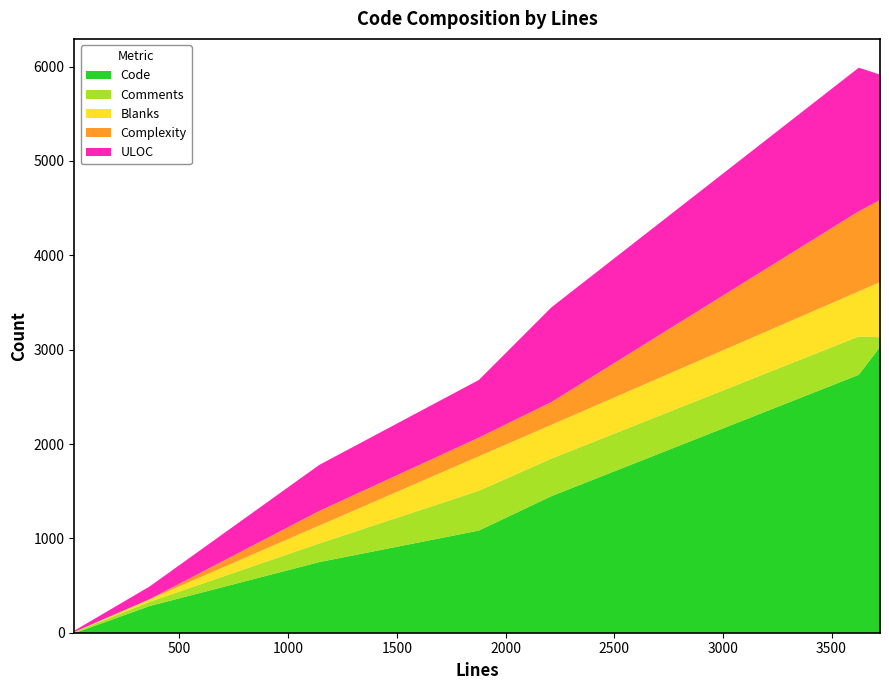

List the series in order of their peak value, lowest first.

Comments, Blanks, Complexity, ULOC, Code